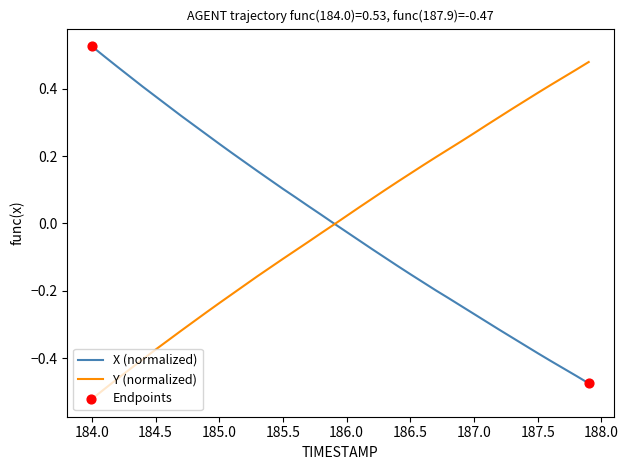

Rank the series by their maximum value, from highest to lowest.

X (normalized), Y (normalized)